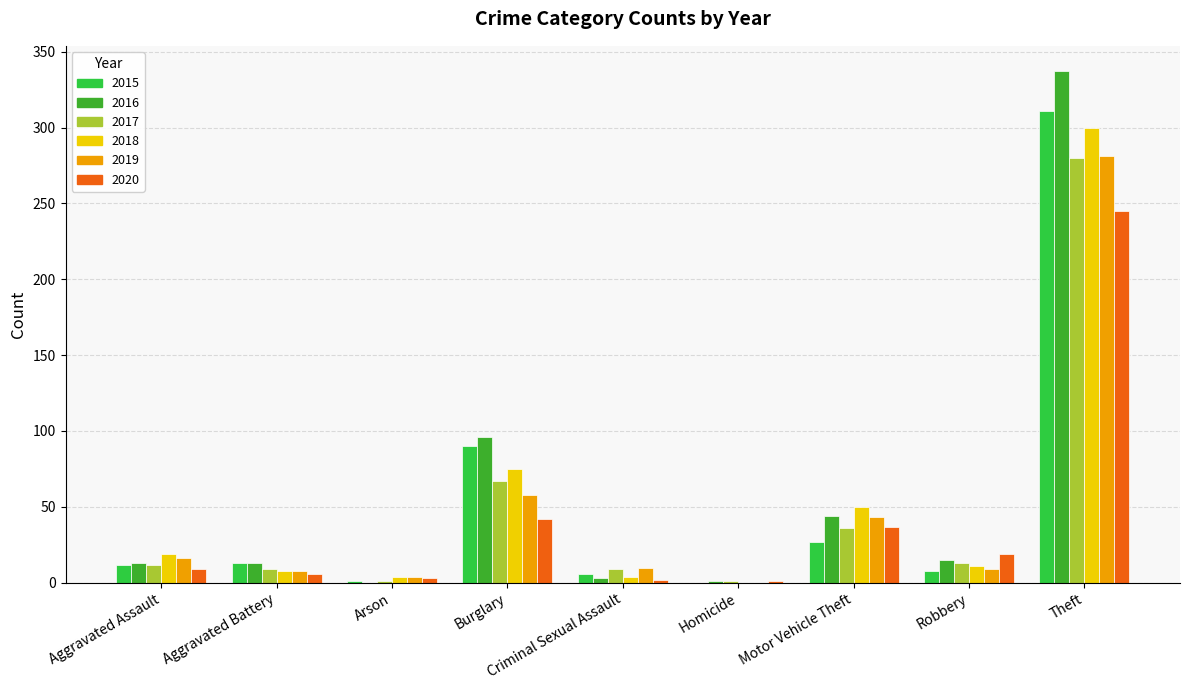

True or false: 2015 has a value of 1 at Arson.

True